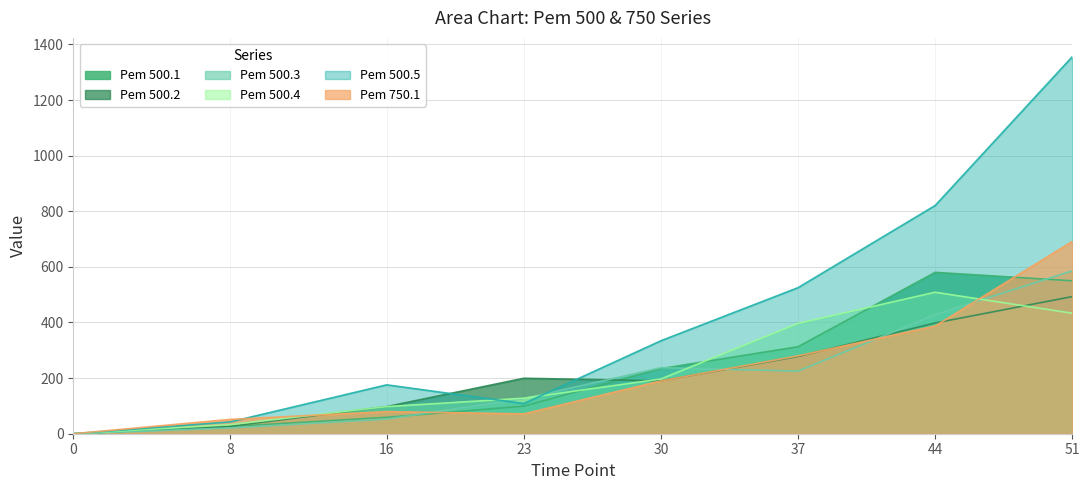

Reading right to left, transcribe all the data shown in this chart.

Pem 500.1: 550.0	580.4	312.9	234.2	99.1	59.0	25.7	0.0
Pem 500.2: 493.2	398.2	277.6	190.1	199.5	97.5	26.8	0.0
Pem 500.3: 585.8	428.2	225.2	237.5	126.3	52.6	20.6	0.0
Pem 500.4: 433.3	508.8	396.6	196.9	127.8	97.5	32.5	0.0
Pem 500.5: 1355.7	820.7	525.2	334.3	108.5	175.8	42.3	0.0
Pem 750.1: 691.4	387.3	280.0	189.9	71.4	79.5	51.5	0.0